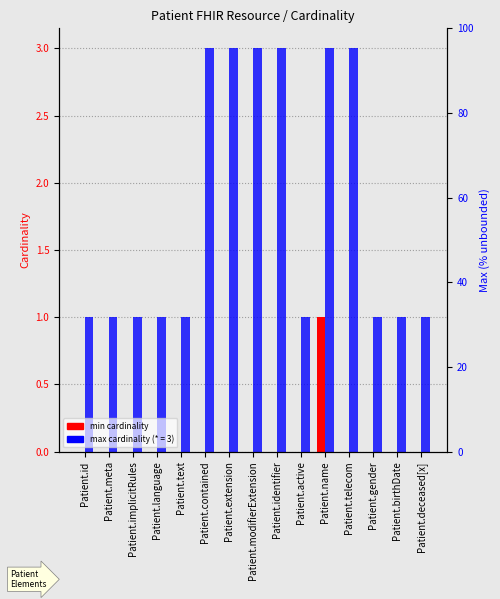

Reading left to right, list all the values displayed in this chart.

min cardinality: 0	0	0	0	0	0	0	0	0	0	1	0	0	0	0
max cardinality (* shown as 3): 1	1	1	1	1	3	3	3	3	1	3	3	1	1	1